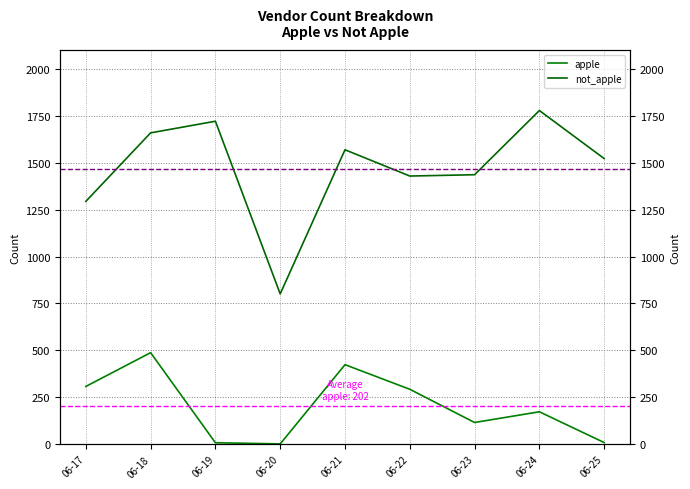

List the series in order of their peak value, highest first.

not_apple, apple